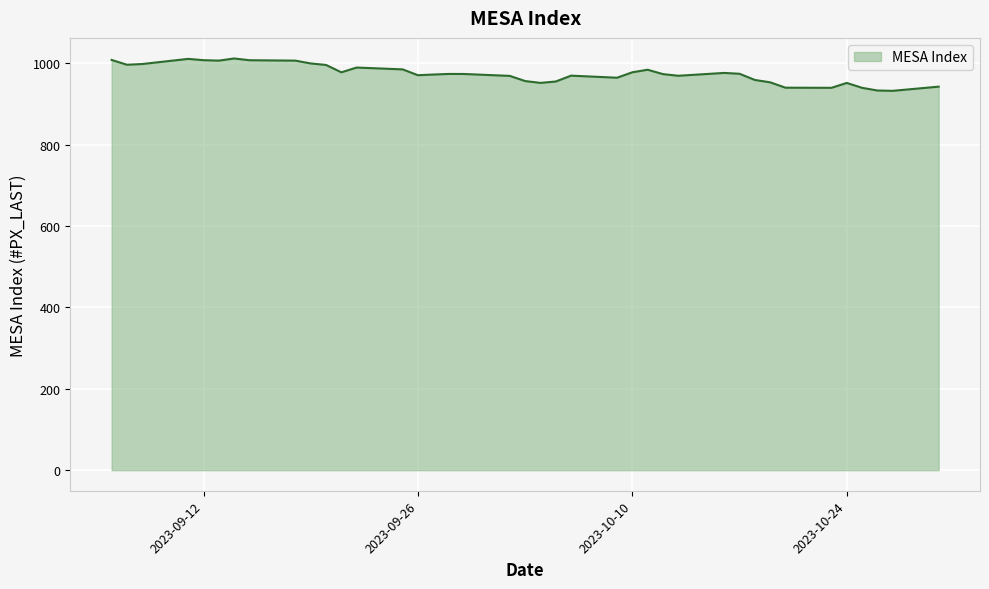

What is the difference between the maximum and minimum values?

79.5